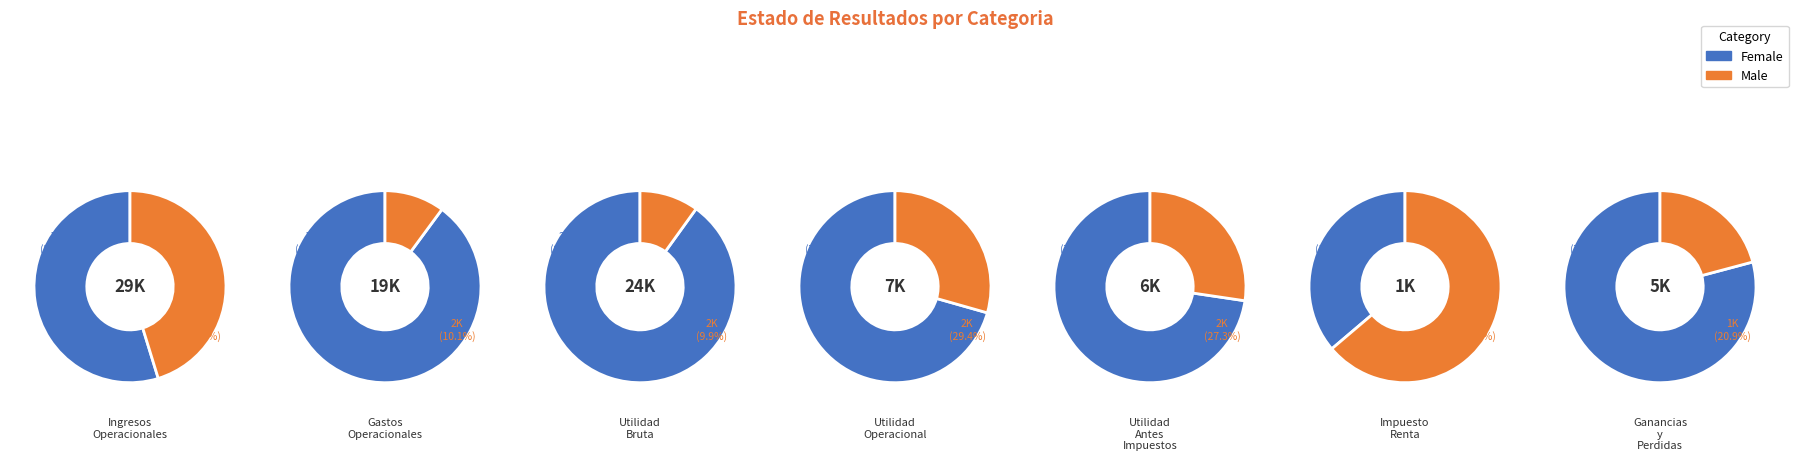

To the nearest percent, what portion does Utilidad Antes Impuestos represent?

7%